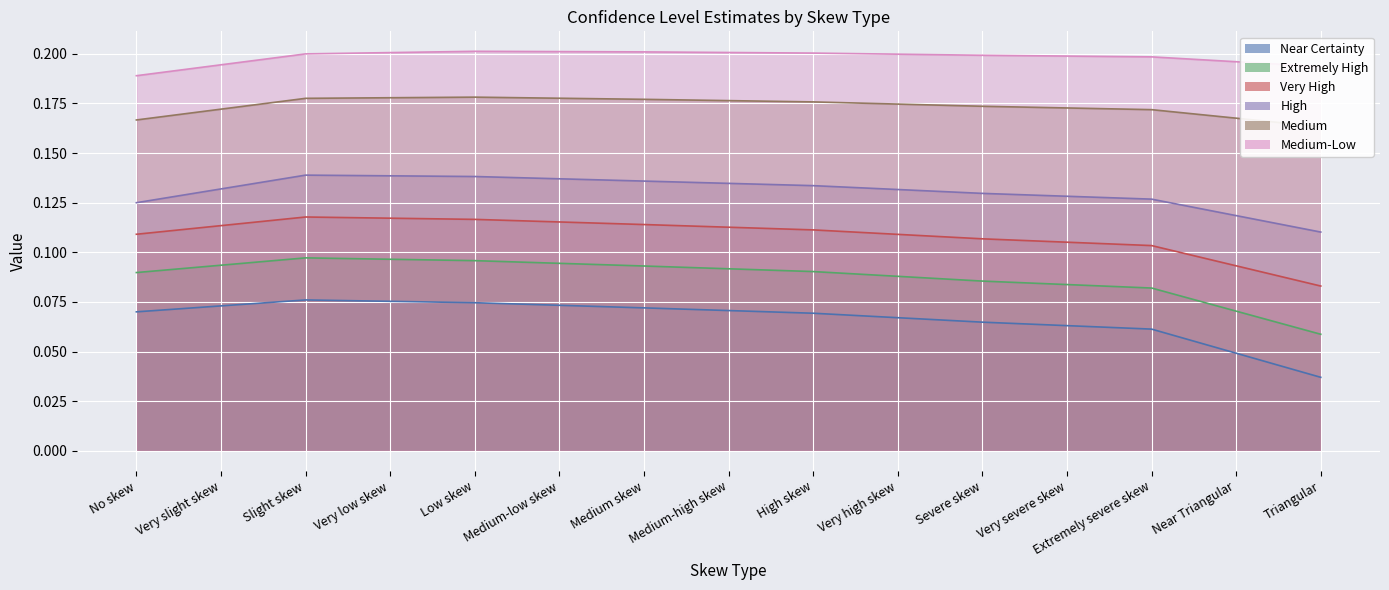

What is the label of the 3rd point from the right?

Extremely severe skew